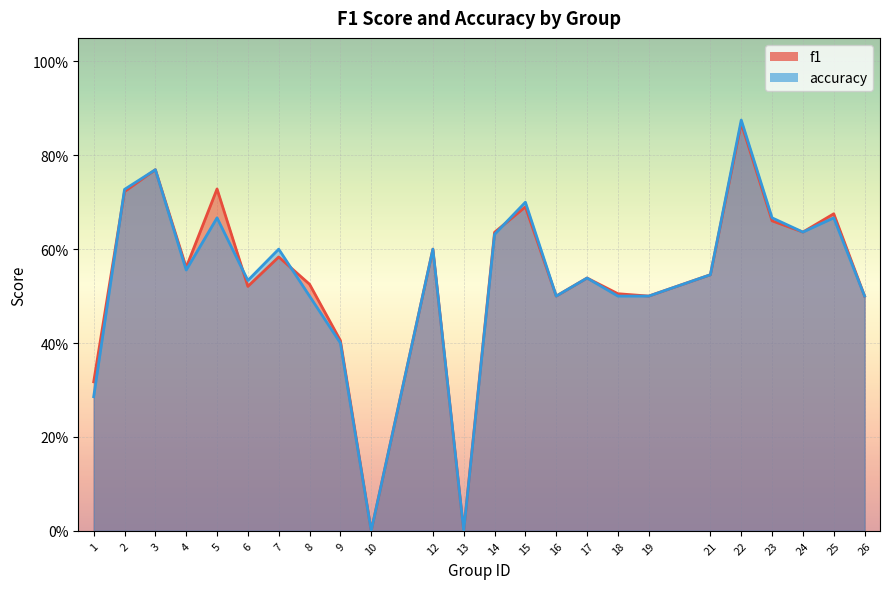

What is the difference between the maximum and minimum values in the f1 series?

0.9